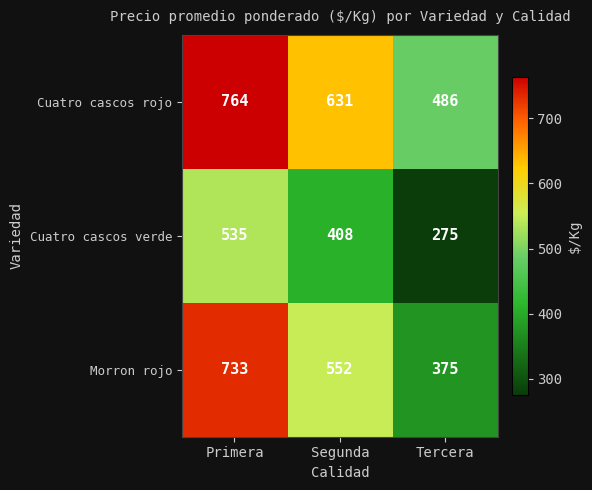

Which label corresponds to the largest value in the chart?

Primera